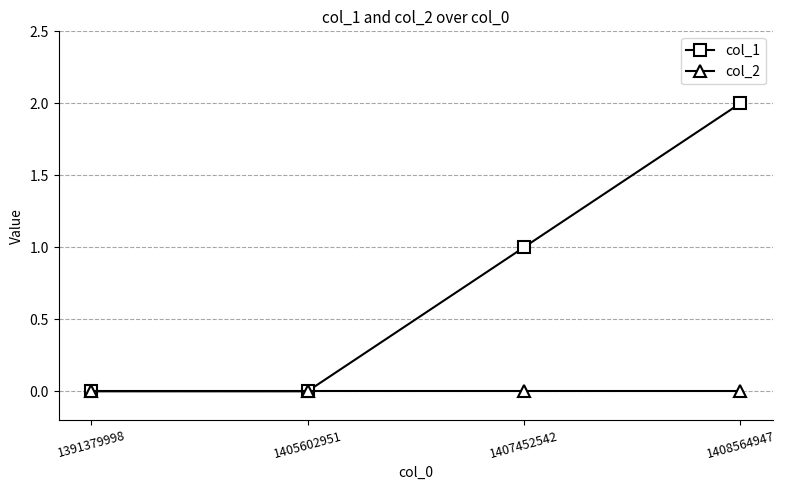

What is the greatest value displayed?

2